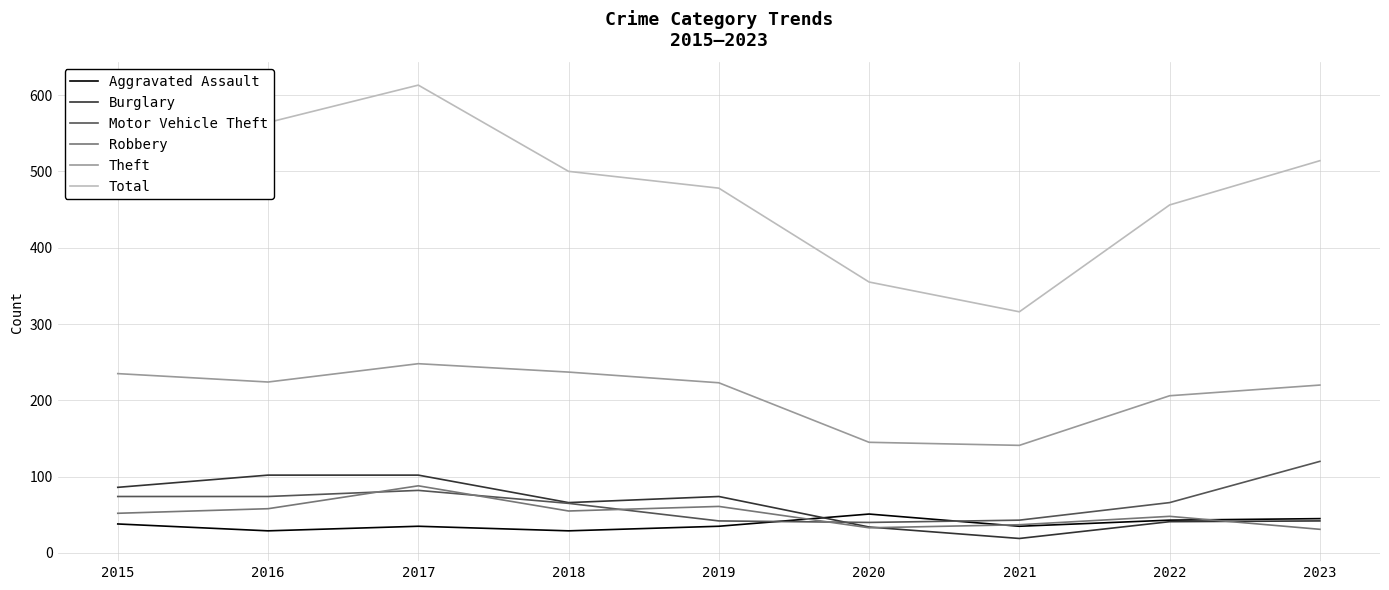

Which series has the largest total across all categories?

Total